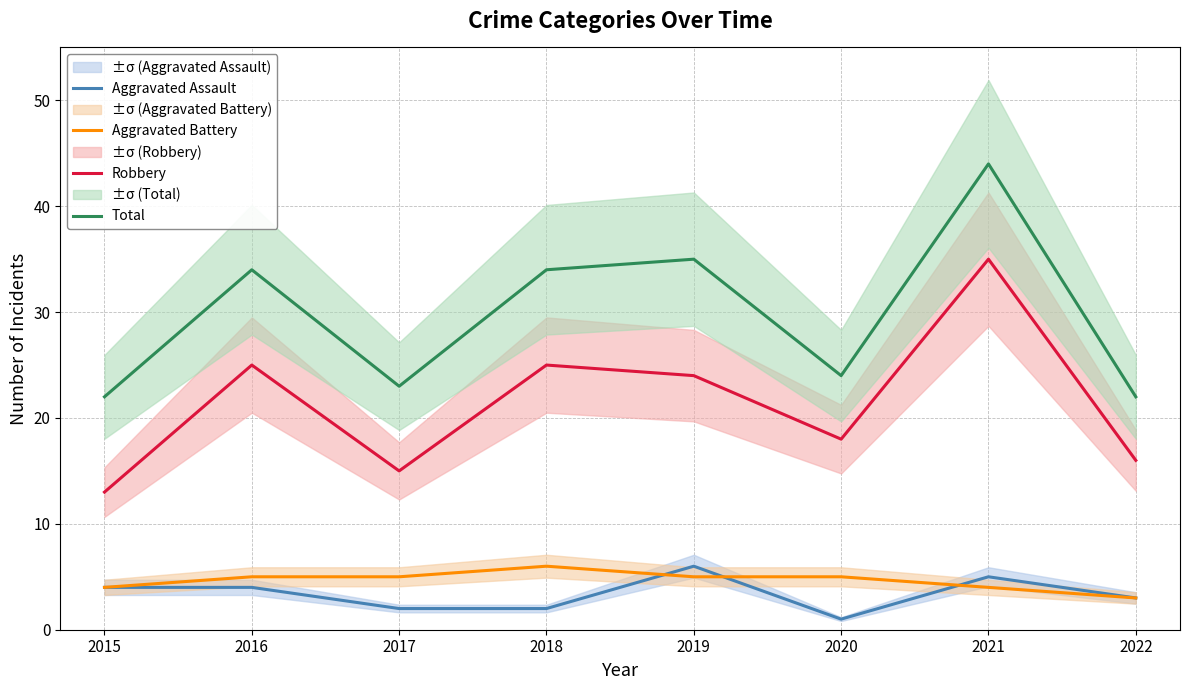

The Robbery series shows 15 at 2017. True or false?

True